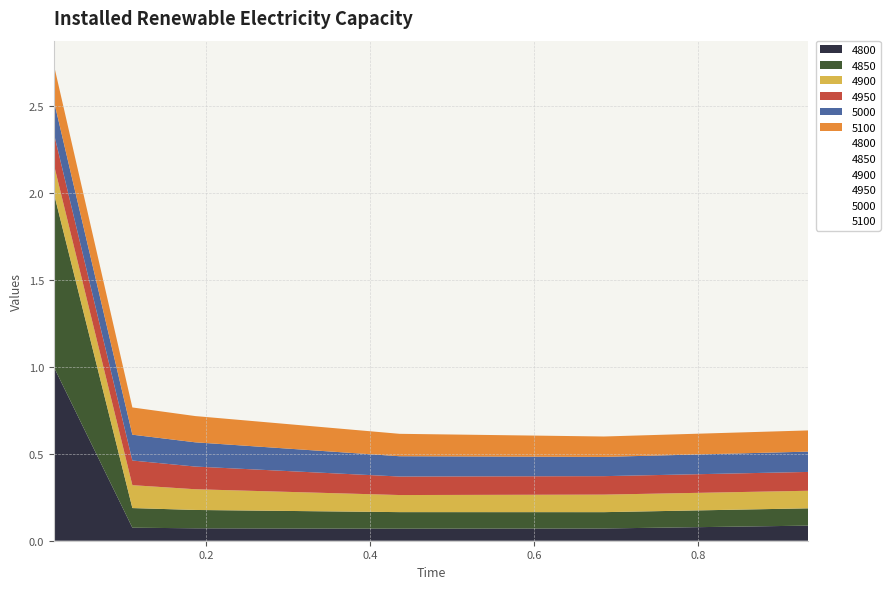

Rank the series by their maximum value, from highest to lowest.

4800, 4850, 5100, 5000, 4950, 4900